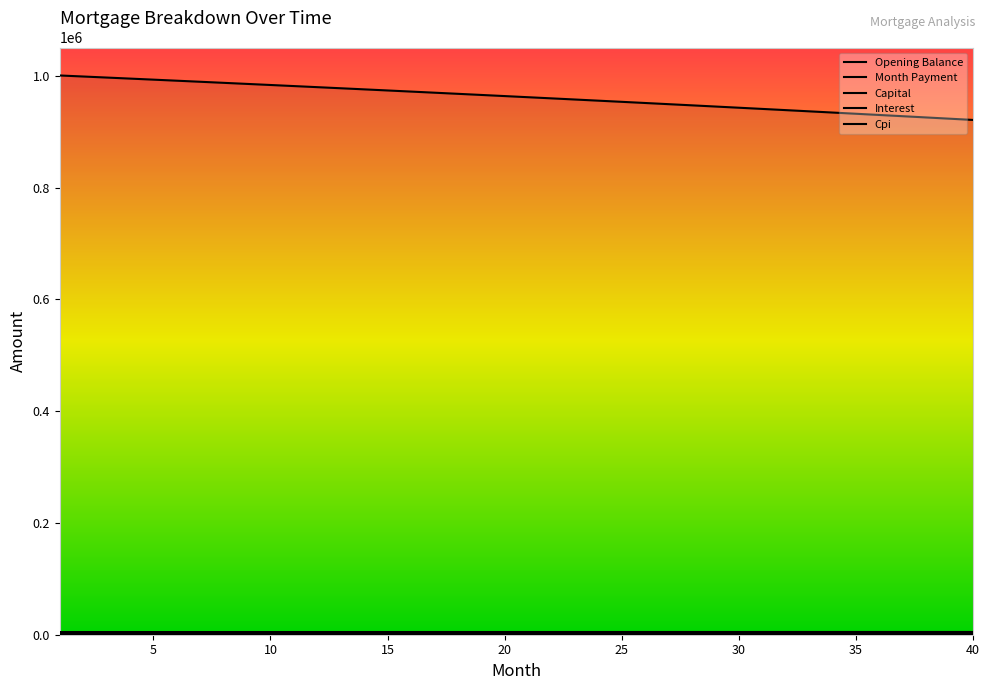

What is the total value across all series at 17?

980487.6